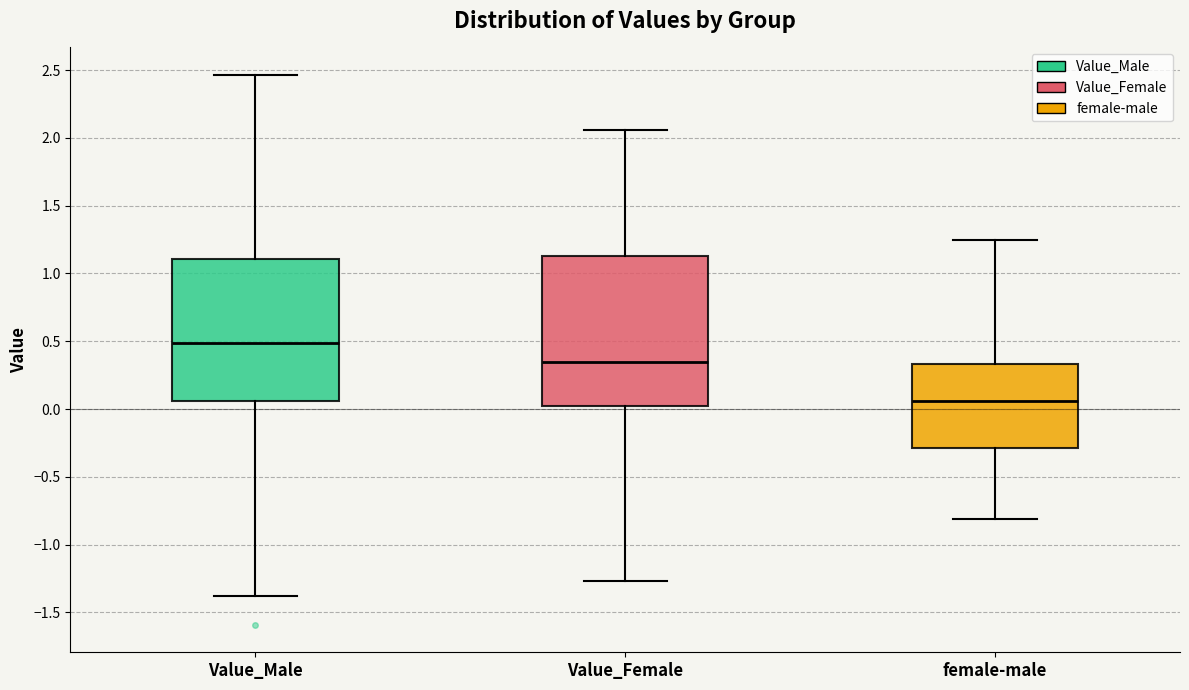

Reading left to right, read every box against the y-axis: the position of its median line, the range the box covers, and the ends of its whiskers. The values are not printed on the chart, so give them approximately, as read against the axis.

Value_Male: median 0.50, box 0.05 to 1.10, whiskers -1.40 to 2.45
Value_Female: median 0.35, box 0.00 to 1.15, whiskers -1.25 to 2.05
female-male: median 0.05, box -0.30 to 0.35, whiskers -0.80 to 1.25